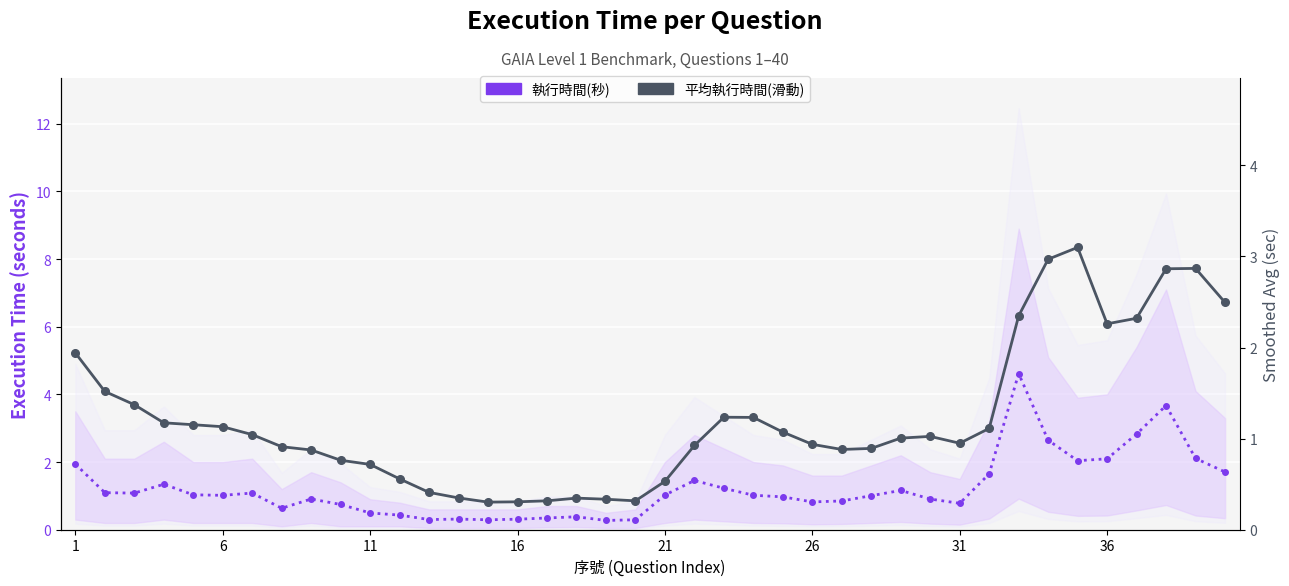

Is the value of 平均執行時間(滑動) at 23 greater than the value of 執行時間(秒) at 13?

Yes